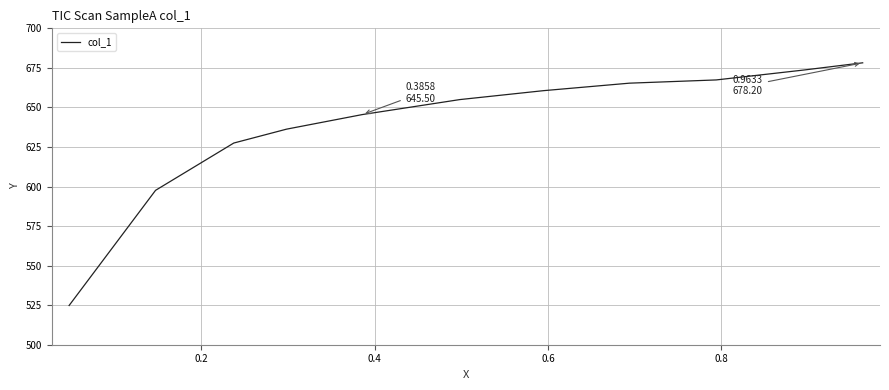

What is the greatest value displayed?

678.2